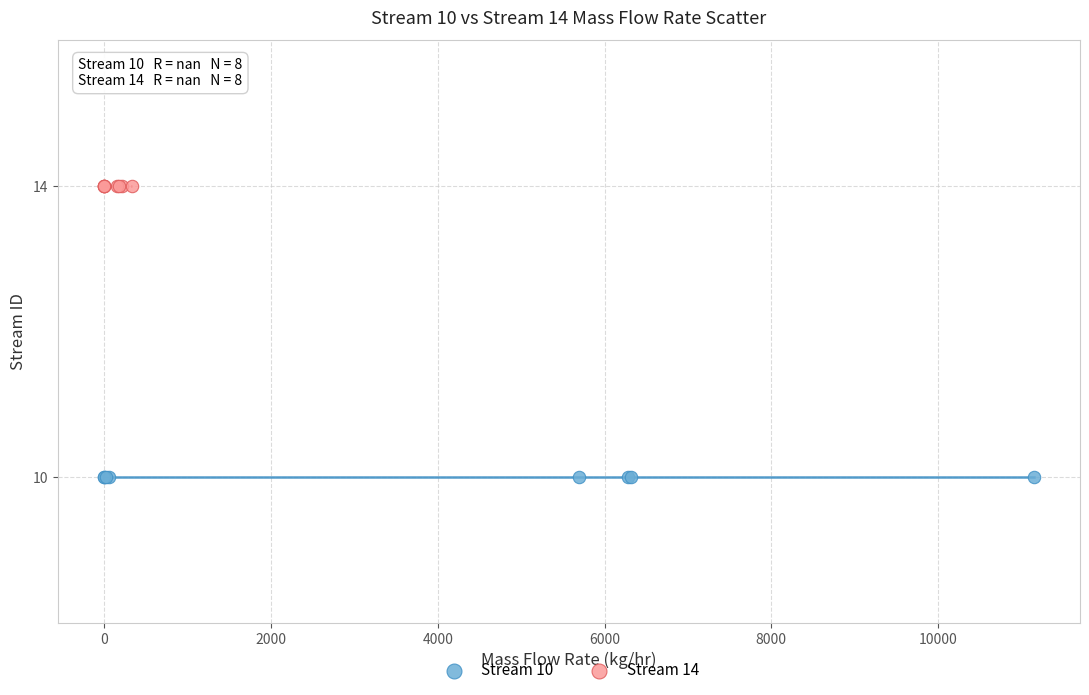

Which series reaches the minimum Y coordinate?

Stream 10